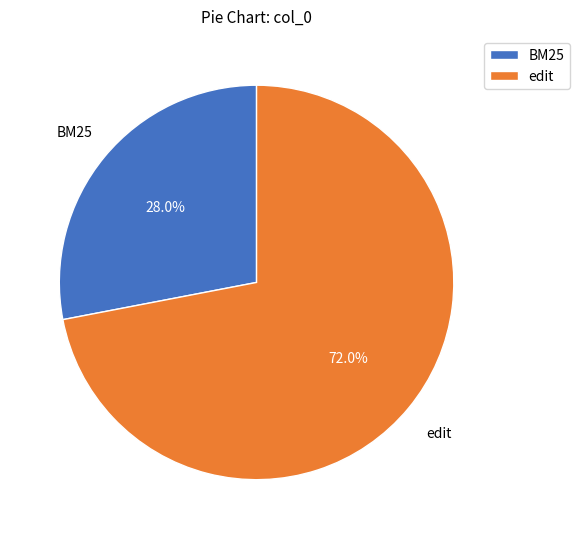

What is the largest slice in the pie chart?

edit